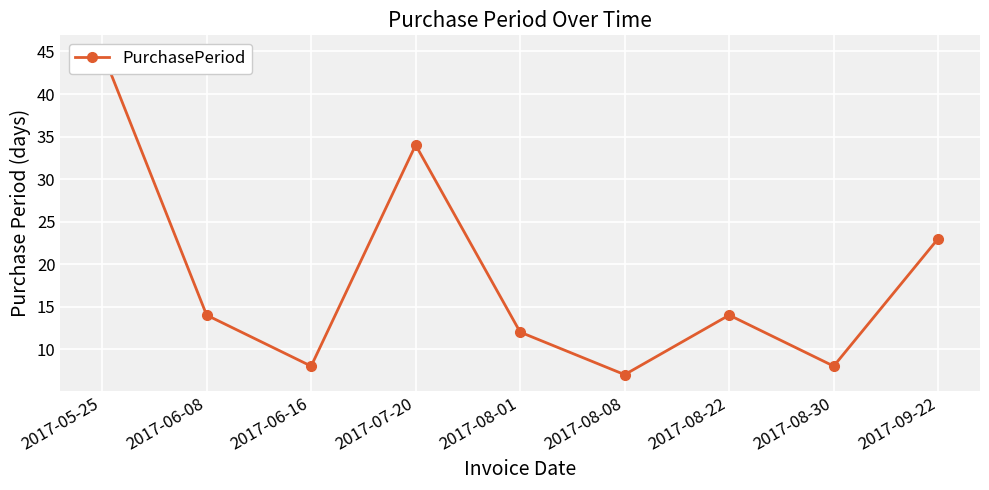

Reading left to right, what are all the values shown in this chart?

2017-05-25=45	2017-06-08=14	2017-06-16=8	2017-07-20=34	2017-08-01=12	2017-08-08=7	2017-08-22=14	2017-08-30=8	2017-09-22=23